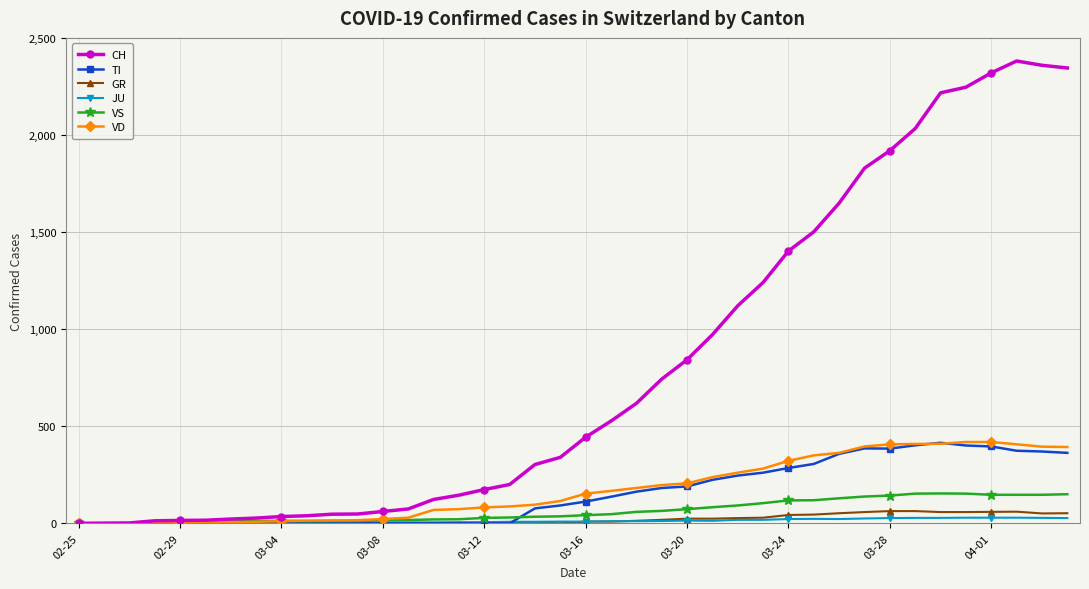

What is the greatest value displayed?

2382